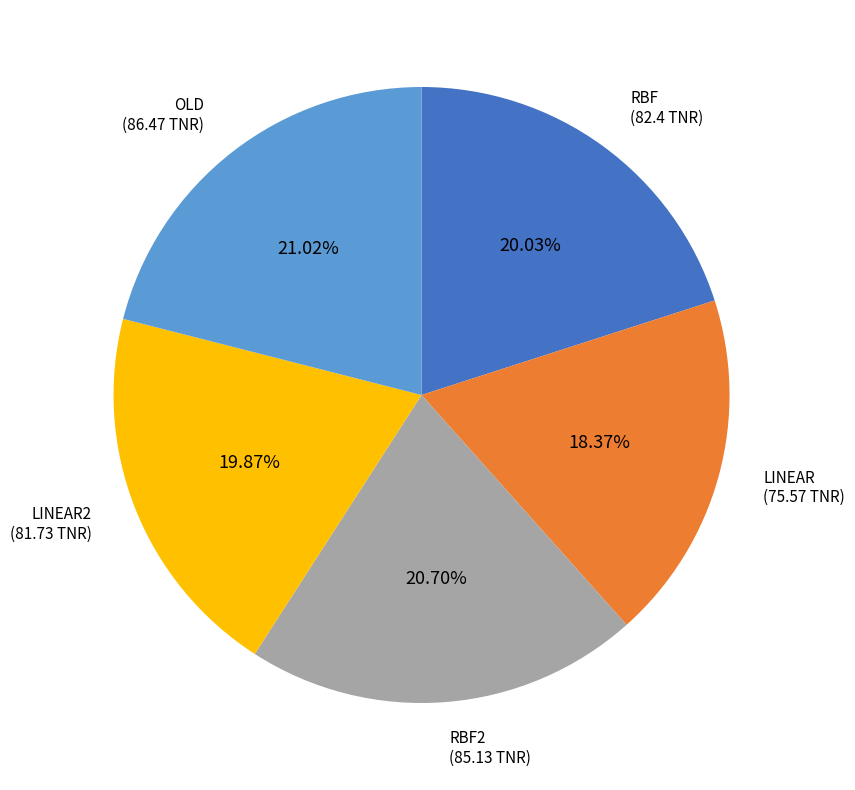

Does any single category account for the majority?

No